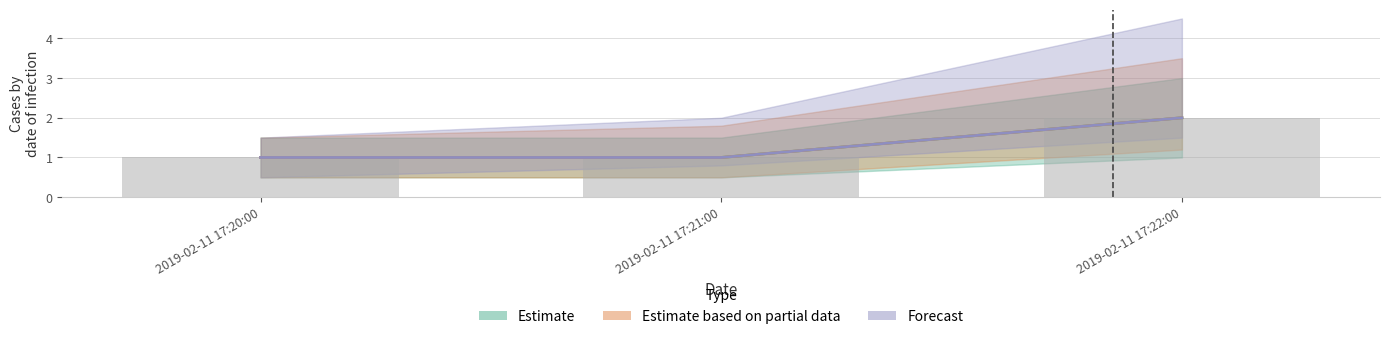

Reading left to right, what are all the values shown in this chart?

Estimate: 2019-02-11 17:20:00=1	2019-02-11 17:21:00=1	2019-02-11 17:22:00=2
Estimate based on partial data: 2019-02-11 17:20:00=1	2019-02-11 17:21:00=1	2019-02-11 17:22:00=2
Forecast: 2019-02-11 17:20:00=1	2019-02-11 17:21:00=1	2019-02-11 17:22:00=2